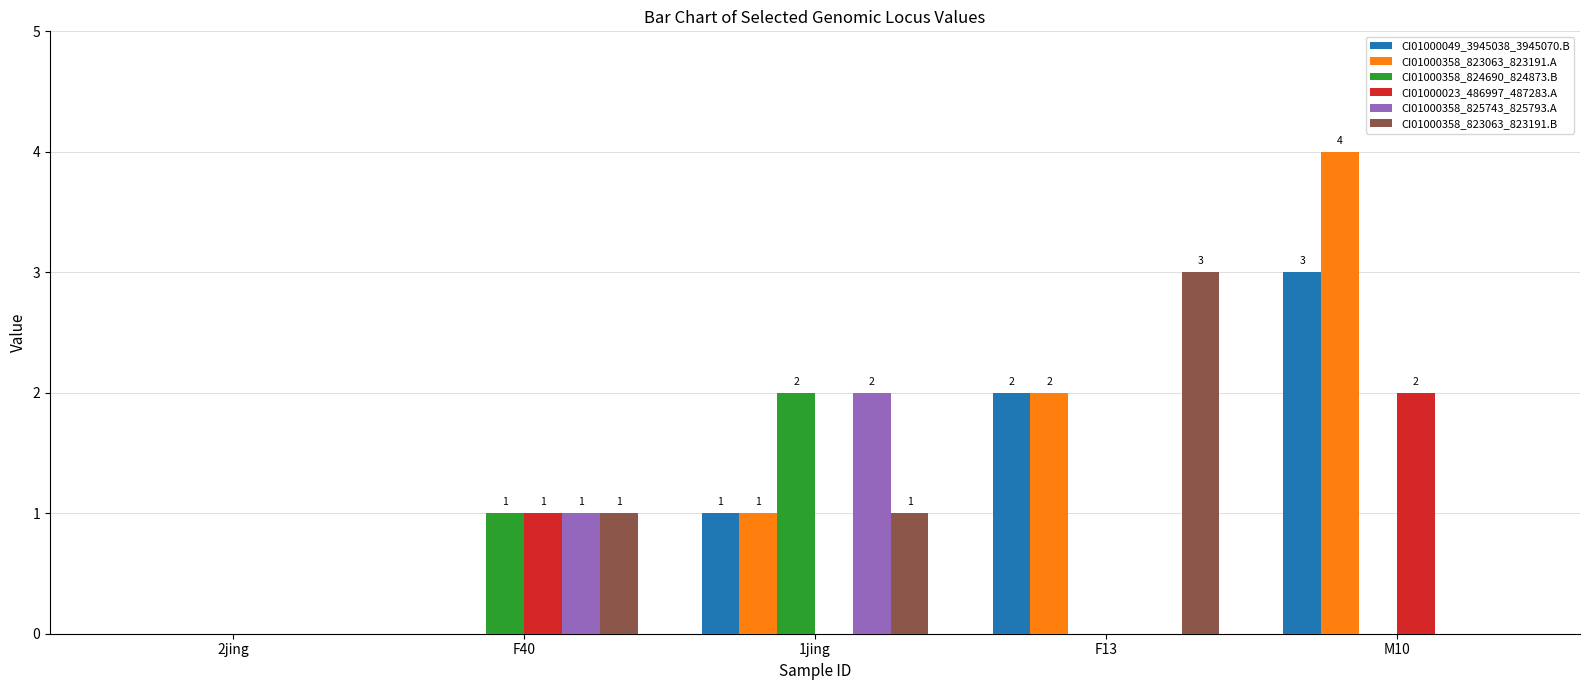

At which category does the chart reach its peak across all series?

M10